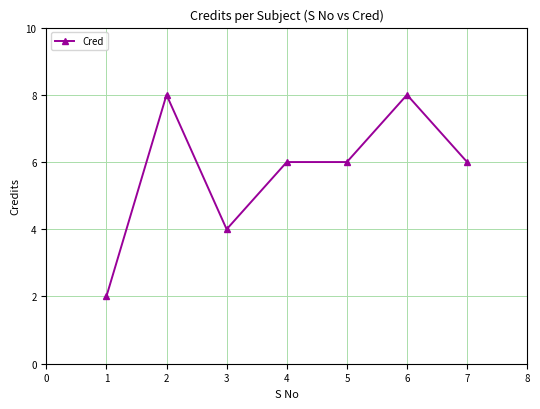

Reading left to right, list all the values displayed in this chart.

2	8	4	6	6	8	6